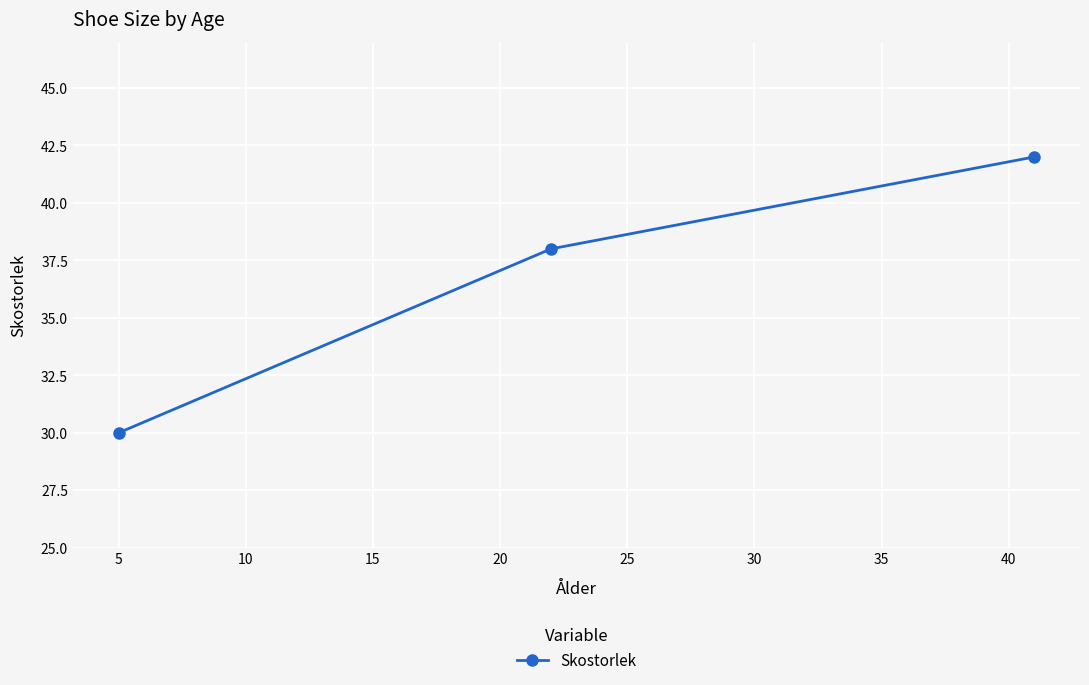

What is the average value?

37